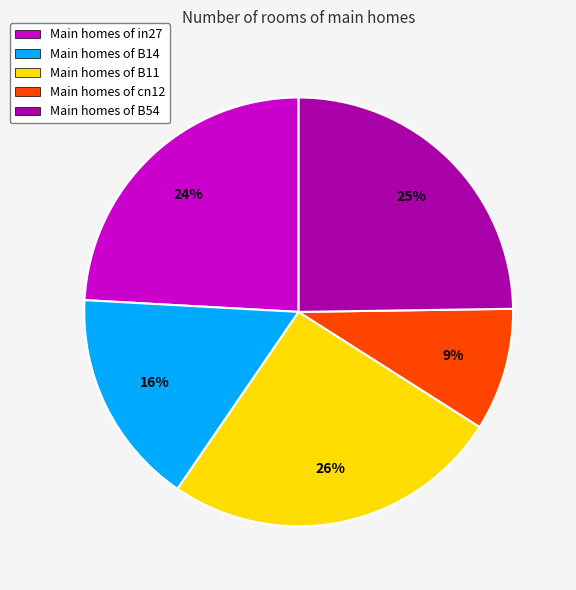

Approximately how many times larger is the value at Main homes of B14 compared to Main homes of B11?

0.6